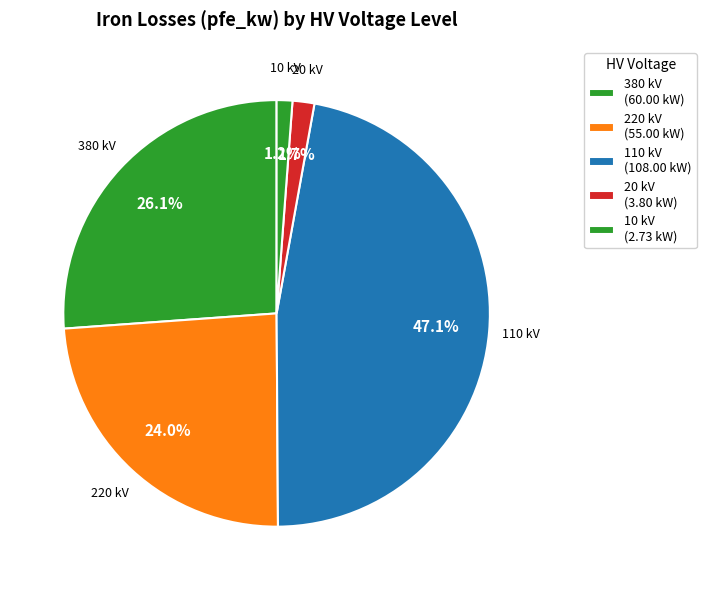

Which slice is the largest?

110 kV